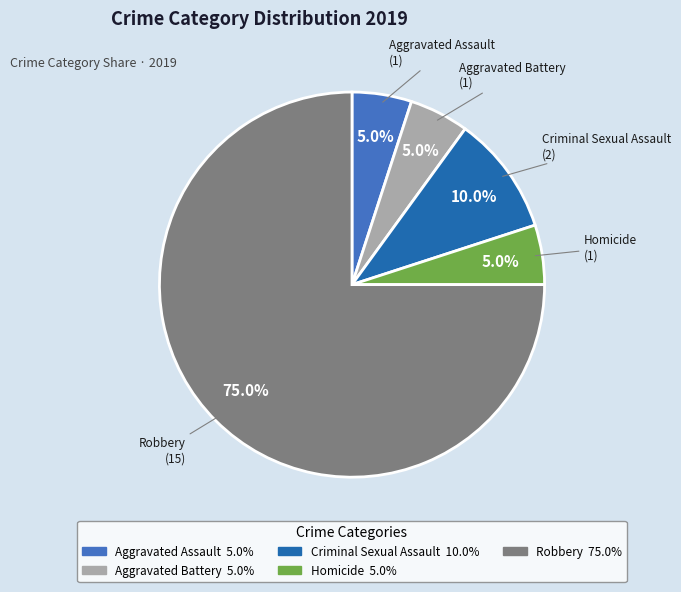

Combined, do Robbery and Aggravated Battery account for over 50%?

Yes